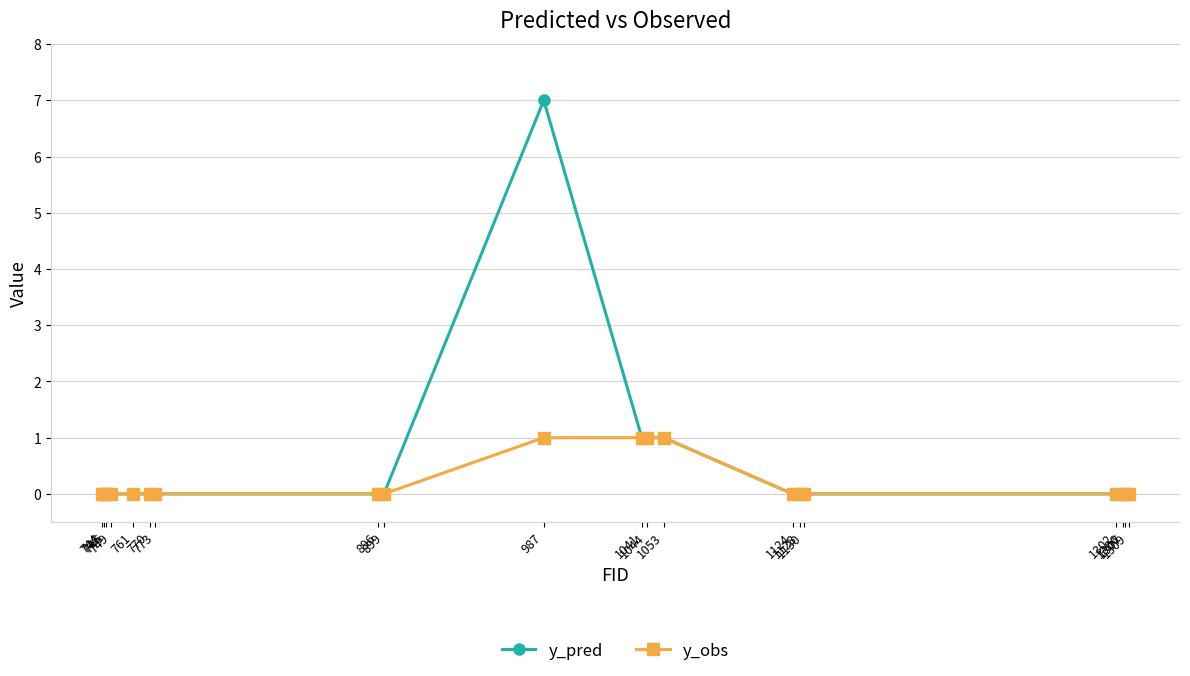

What is the maximum value shown in the chart?

7